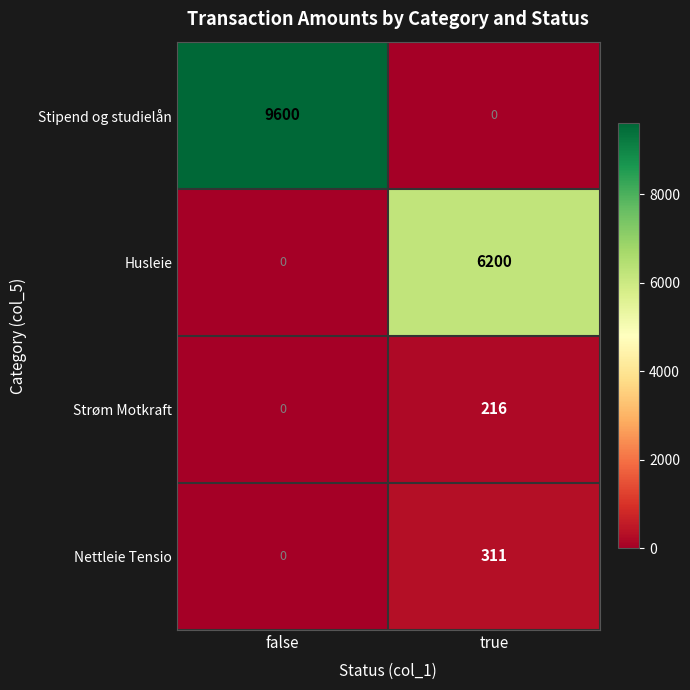

Rank the series at true from lowest to highest value.

Stipend og studielån, Strøm Motkraft, Nettleie Tensio, Husleie